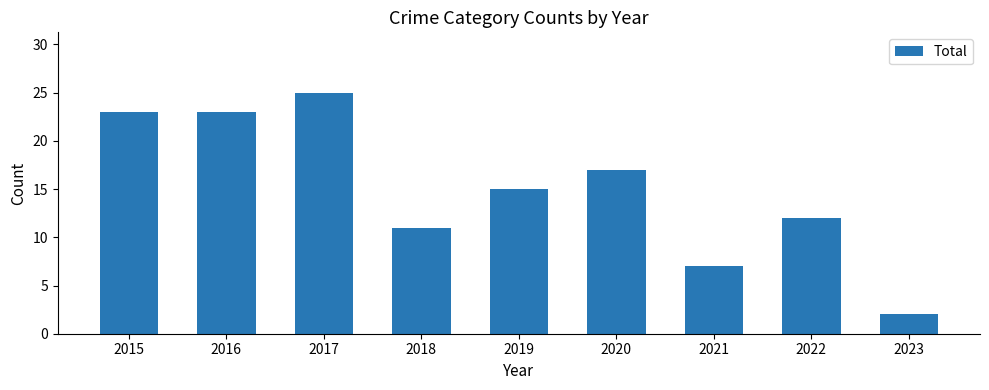

What is the smallest value displayed?

2